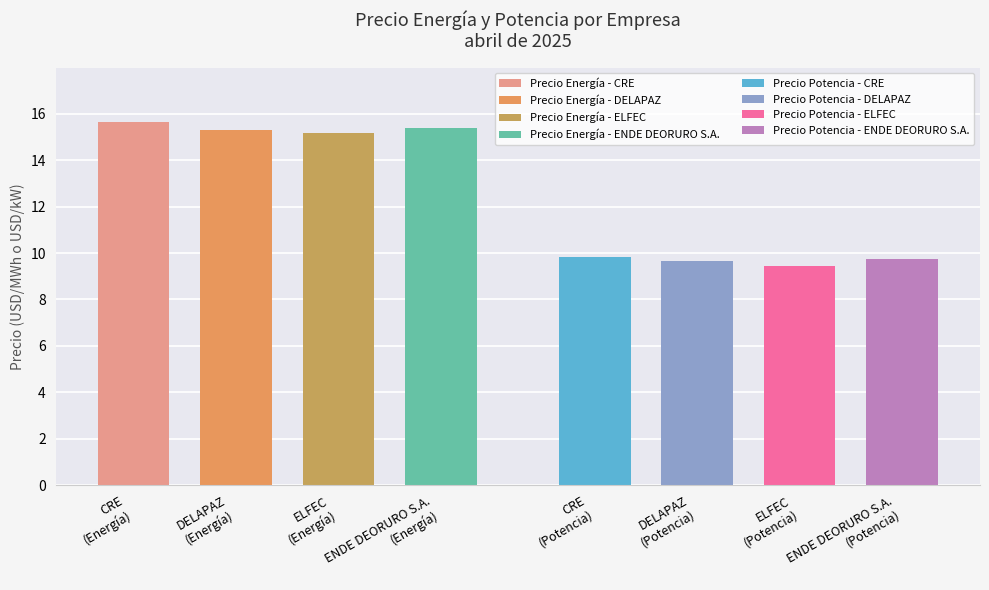

At which category does the chart reach its peak across all series?

CRE